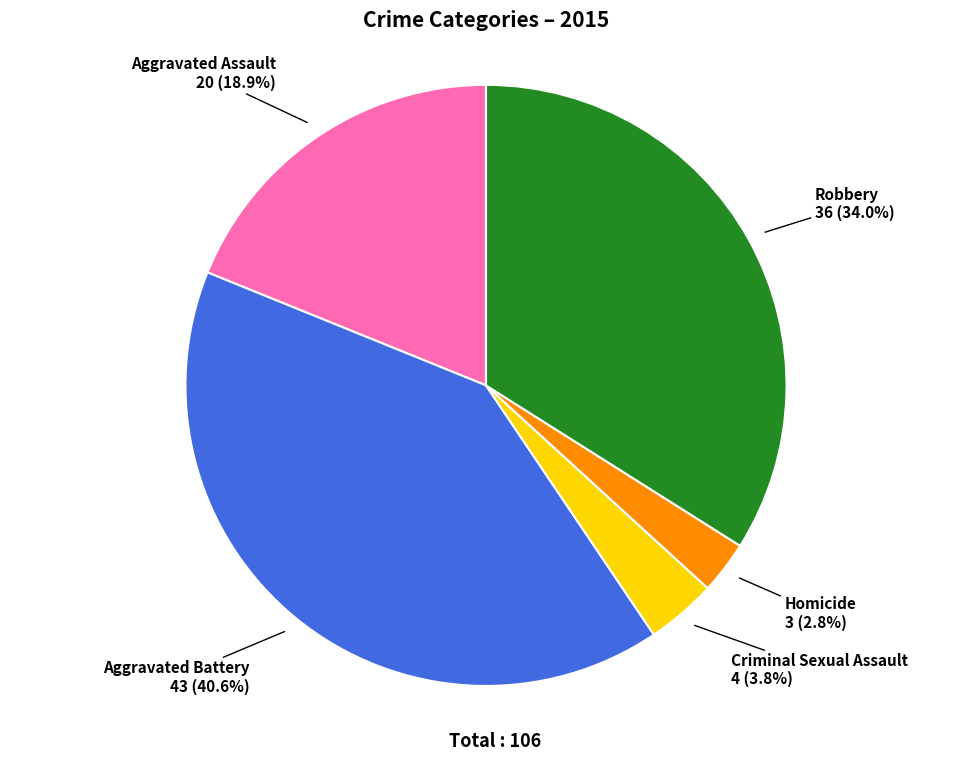

Is there any slice that represents more than half of the pie?

No